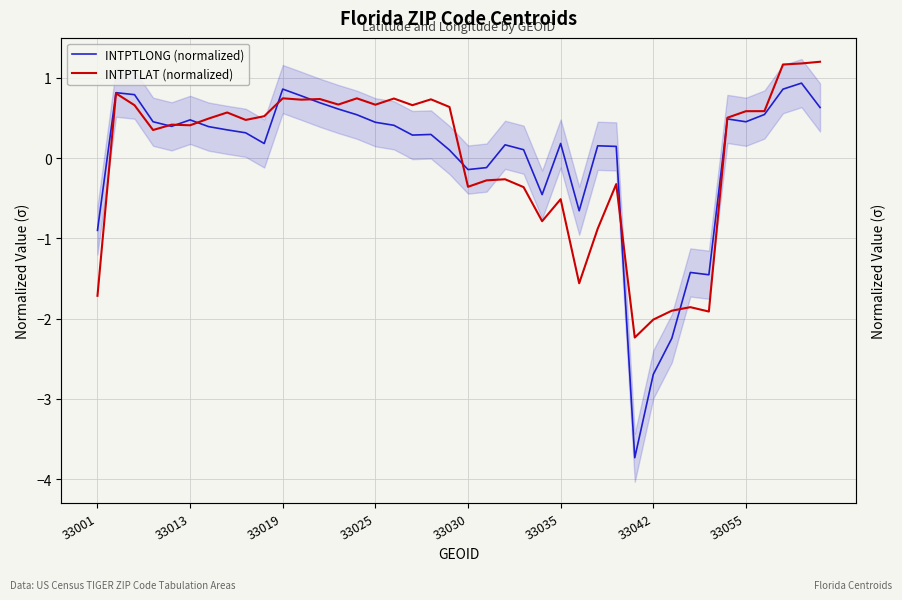

At 39, list the series in order from smallest to largest.

INTPTLONG (normalized), INTPTLAT (normalized)